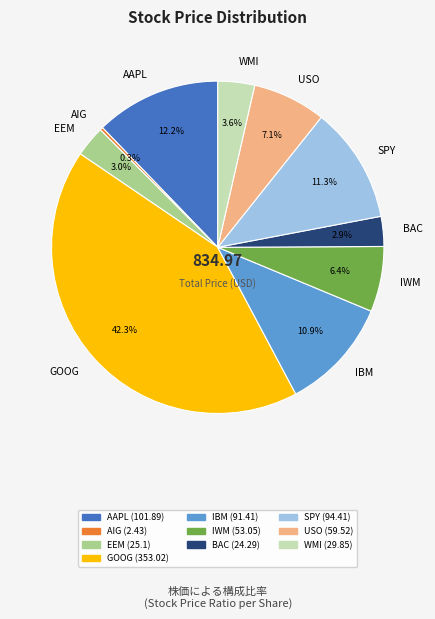

What is the ratio of the value at EEM to the value at IBM?

0.3